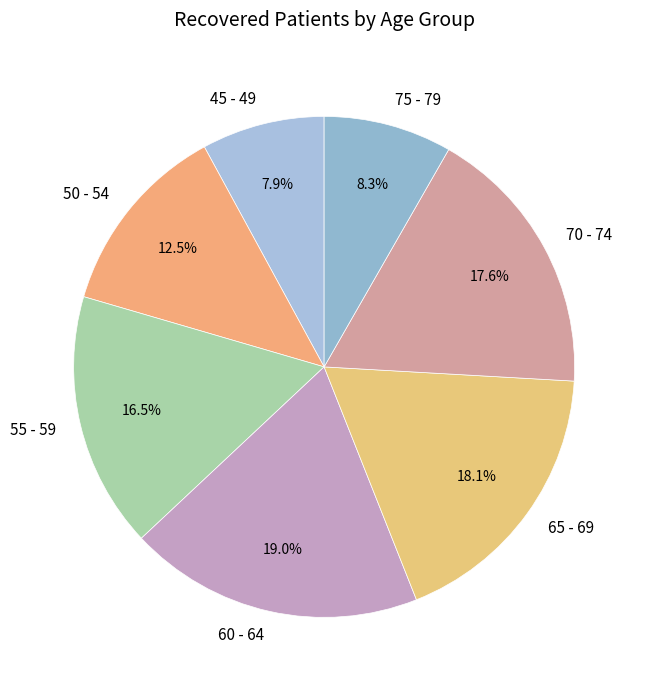

How many slices are in this pie chart?

7